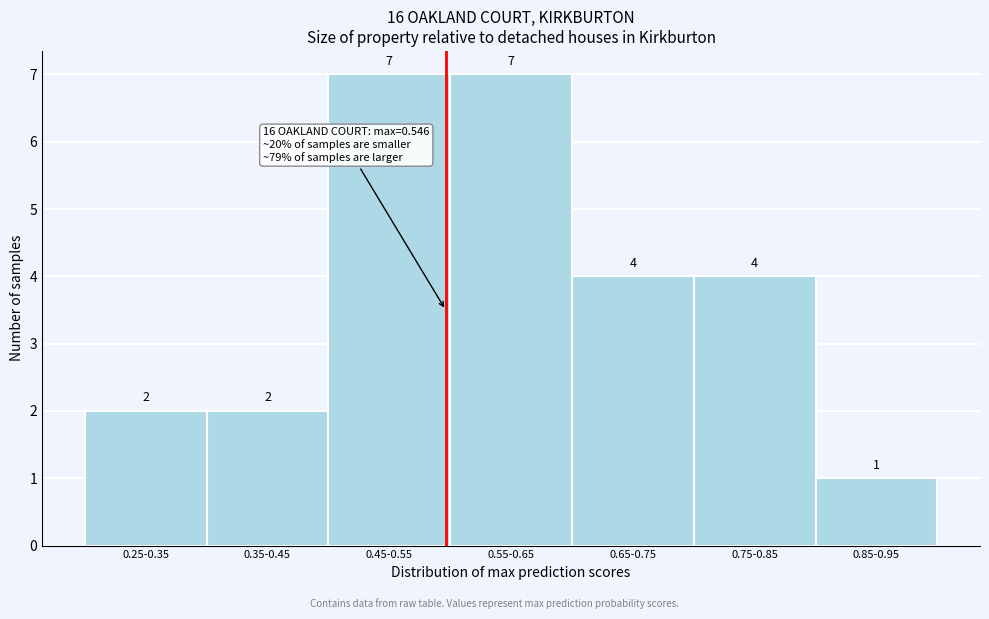

Reading left to right, transcribe all the data shown in this chart.

2	2	7	7	4	4	1